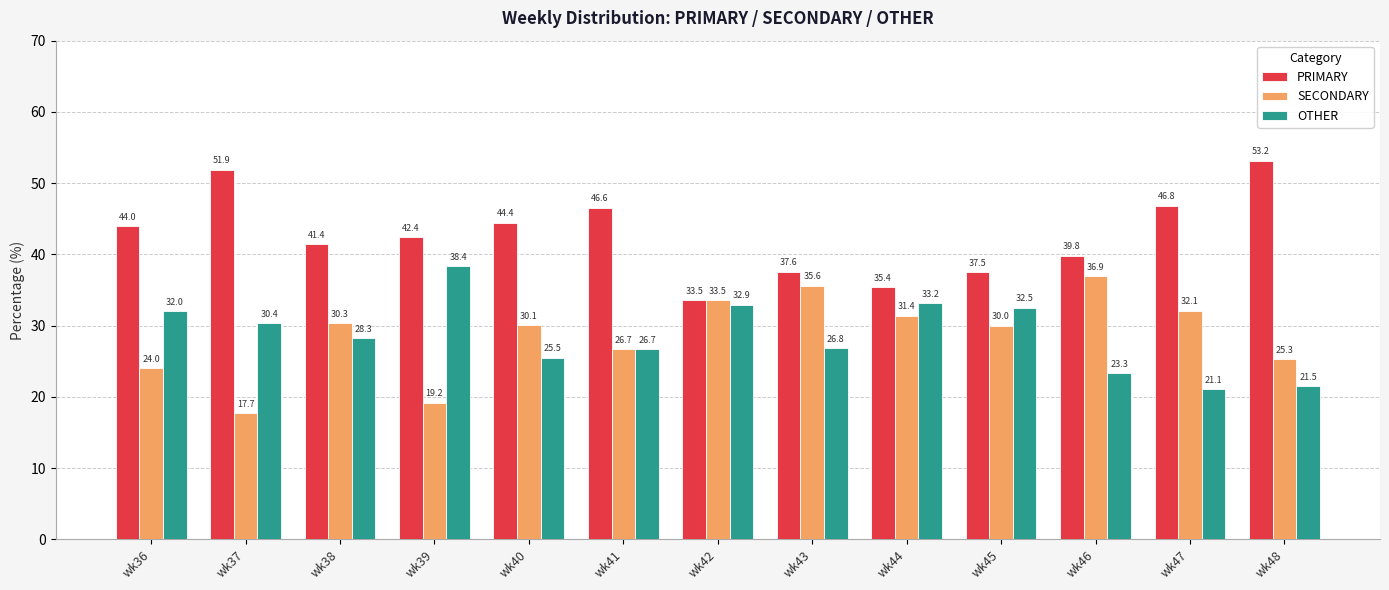

What is the greatest value displayed?

53.2